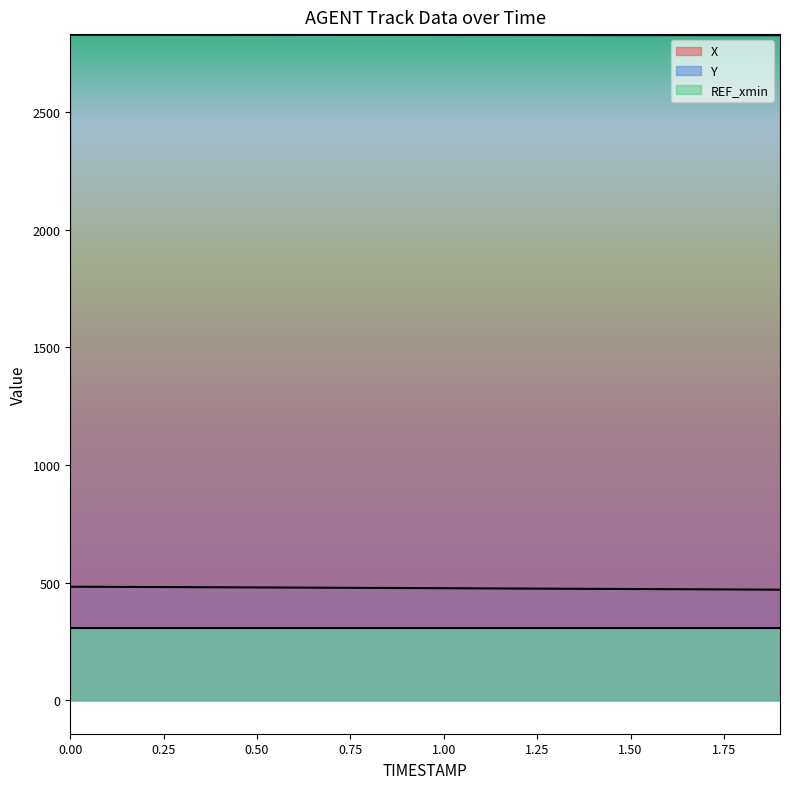

What is the average value of the Y series?

2826.7